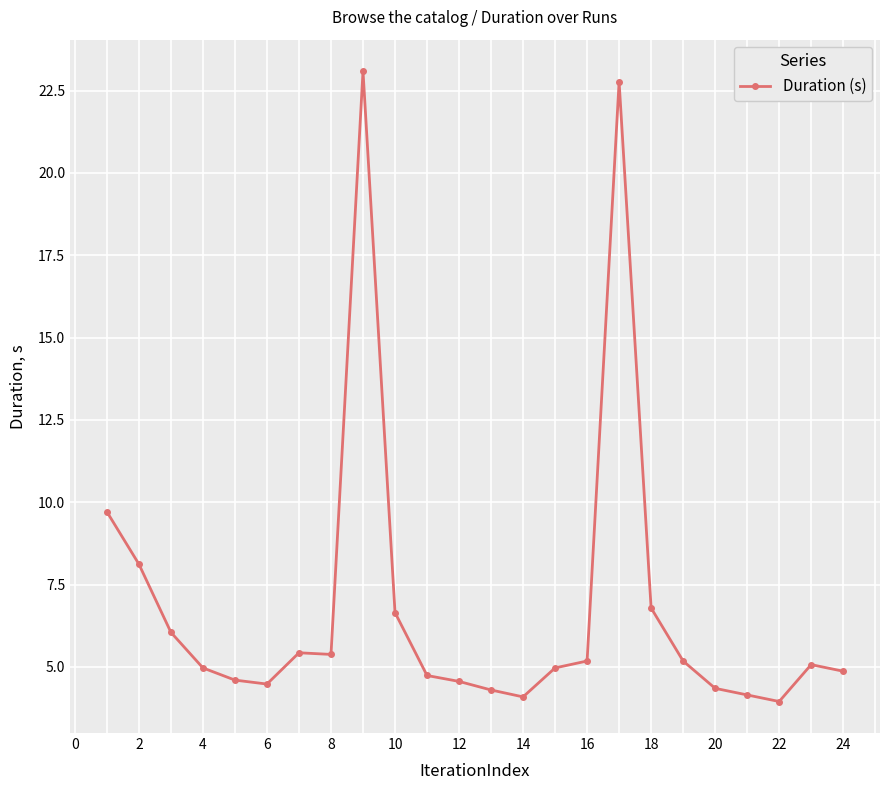

What is the value of the 23rd point from the left?

5.1